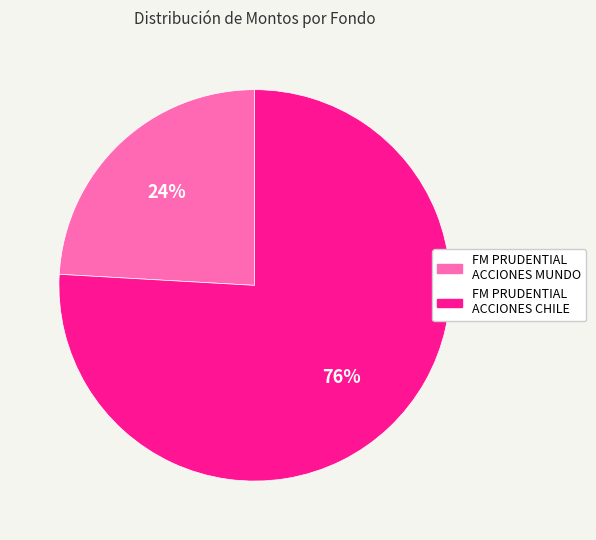

Which category has the biggest portion of the pie?

FM PRUDENTIAL ACCIONES CHILE